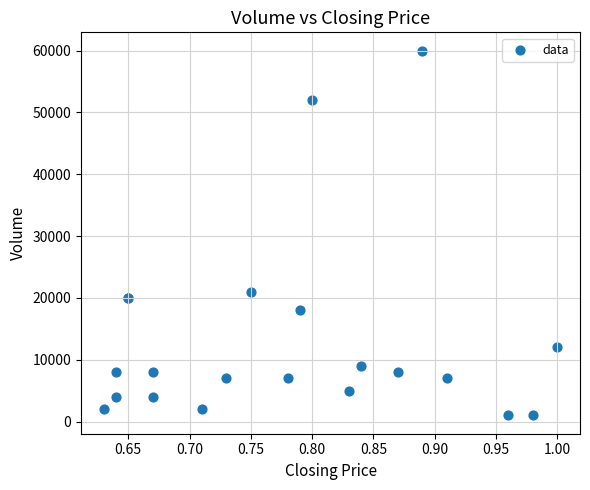

What Y value in the scatter plot is closest to 30500?

21000